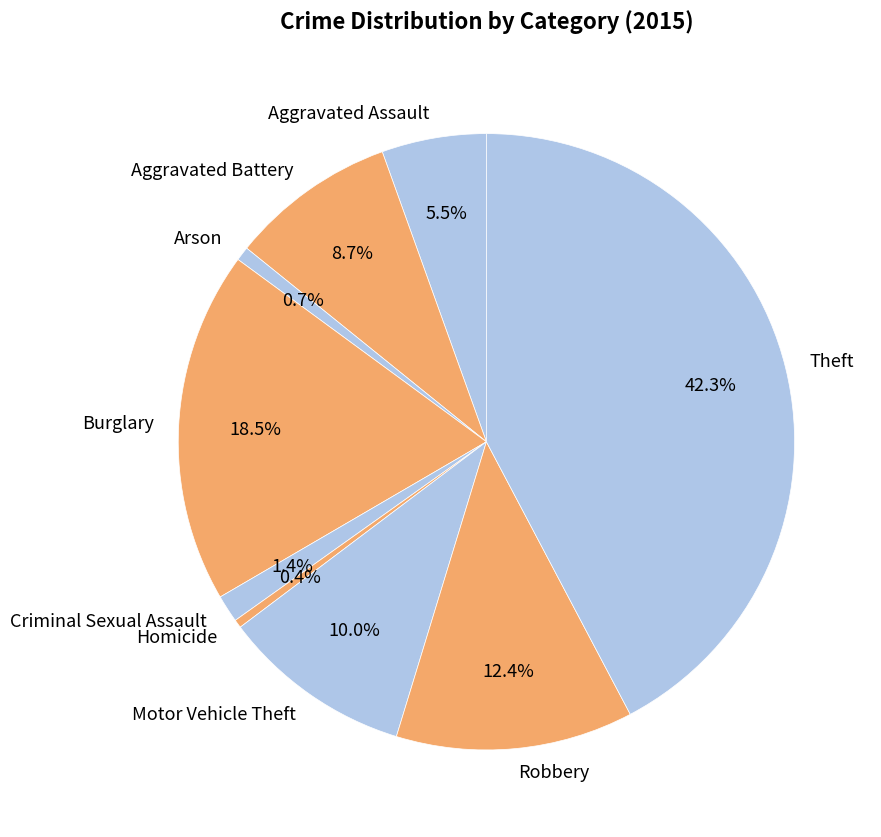

To the nearest percent, what is the average slice percentage?

11%